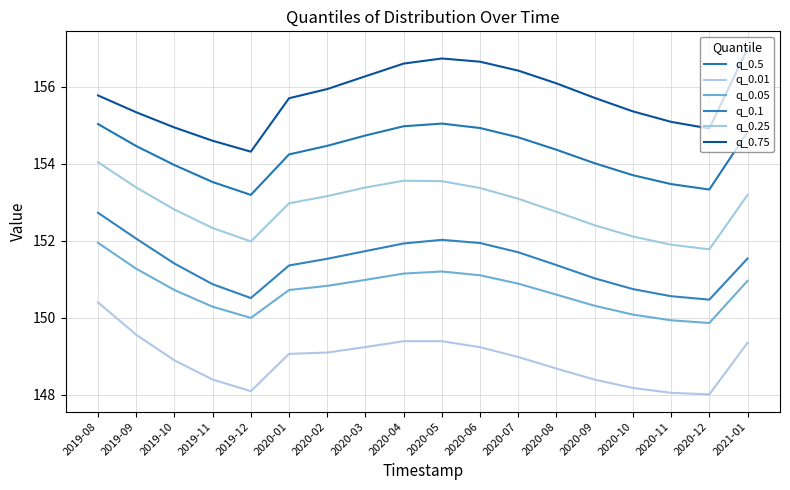

What position from the left is 2020-11?

16